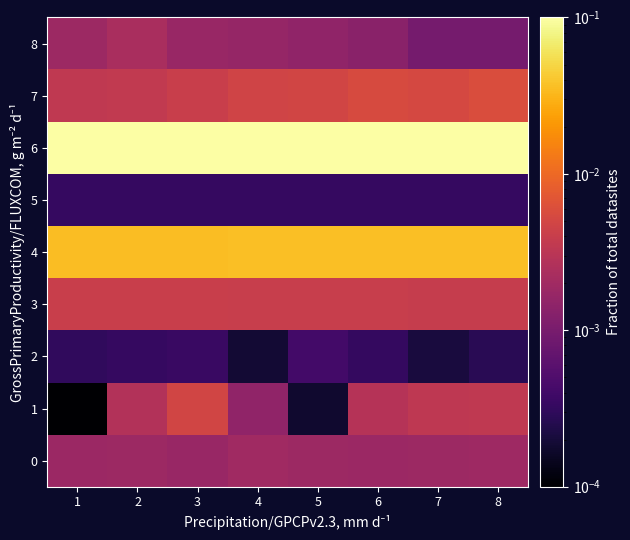

Reading left to right, extract all data points from this chart.

0: 1=0.0	2=0.0	3=0.0	4=0.0	5=0.0	6=0.0	7=0.0	8=0.0
1: 1=0.0	2=0.0	3=0.0	4=0.0	5=0.0	6=0.0	7=0.0	8=0.0
2: 1=0.0	2=0.0	3=0.0	4=0.0	5=0.0	6=0.0	7=0.0	8=0.0
3: 1=0.0	2=0.0	3=0.0	4=0.0	5=0.0	6=0.0	7=0.0	8=0.0
4: 1=0.0	2=0.0	3=0.0	4=0.0	5=0.0	6=0.0	7=0.0	8=0.0
5: 1=0.0	2=0.0	3=0.0	4=0.0	5=0.0	6=0.0	7=0.0	8=0.0
6: 1=0.1	2=0.1	3=0.1	4=0.1	5=0.1	6=0.1	7=0.1	8=0.1
7: 1=0.0	2=0.0	3=0.0	4=0.0	5=0.0	6=0.0	7=0.0	8=0.0
8: 1=0.0	2=0.0	3=0.0	4=0.0	5=0.0	6=0.0	7=0.0	8=0.0